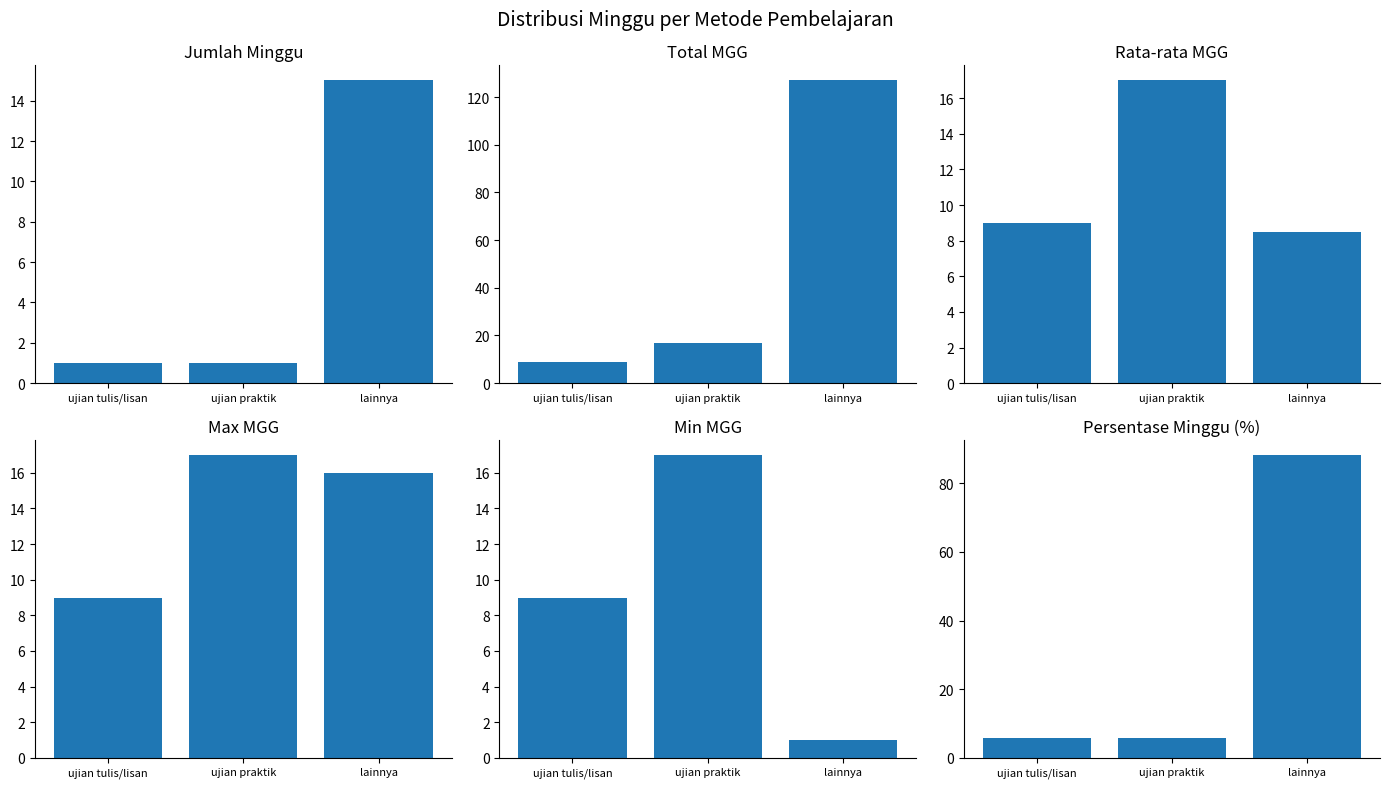

Which series has the widest spread of values?

Total MGG